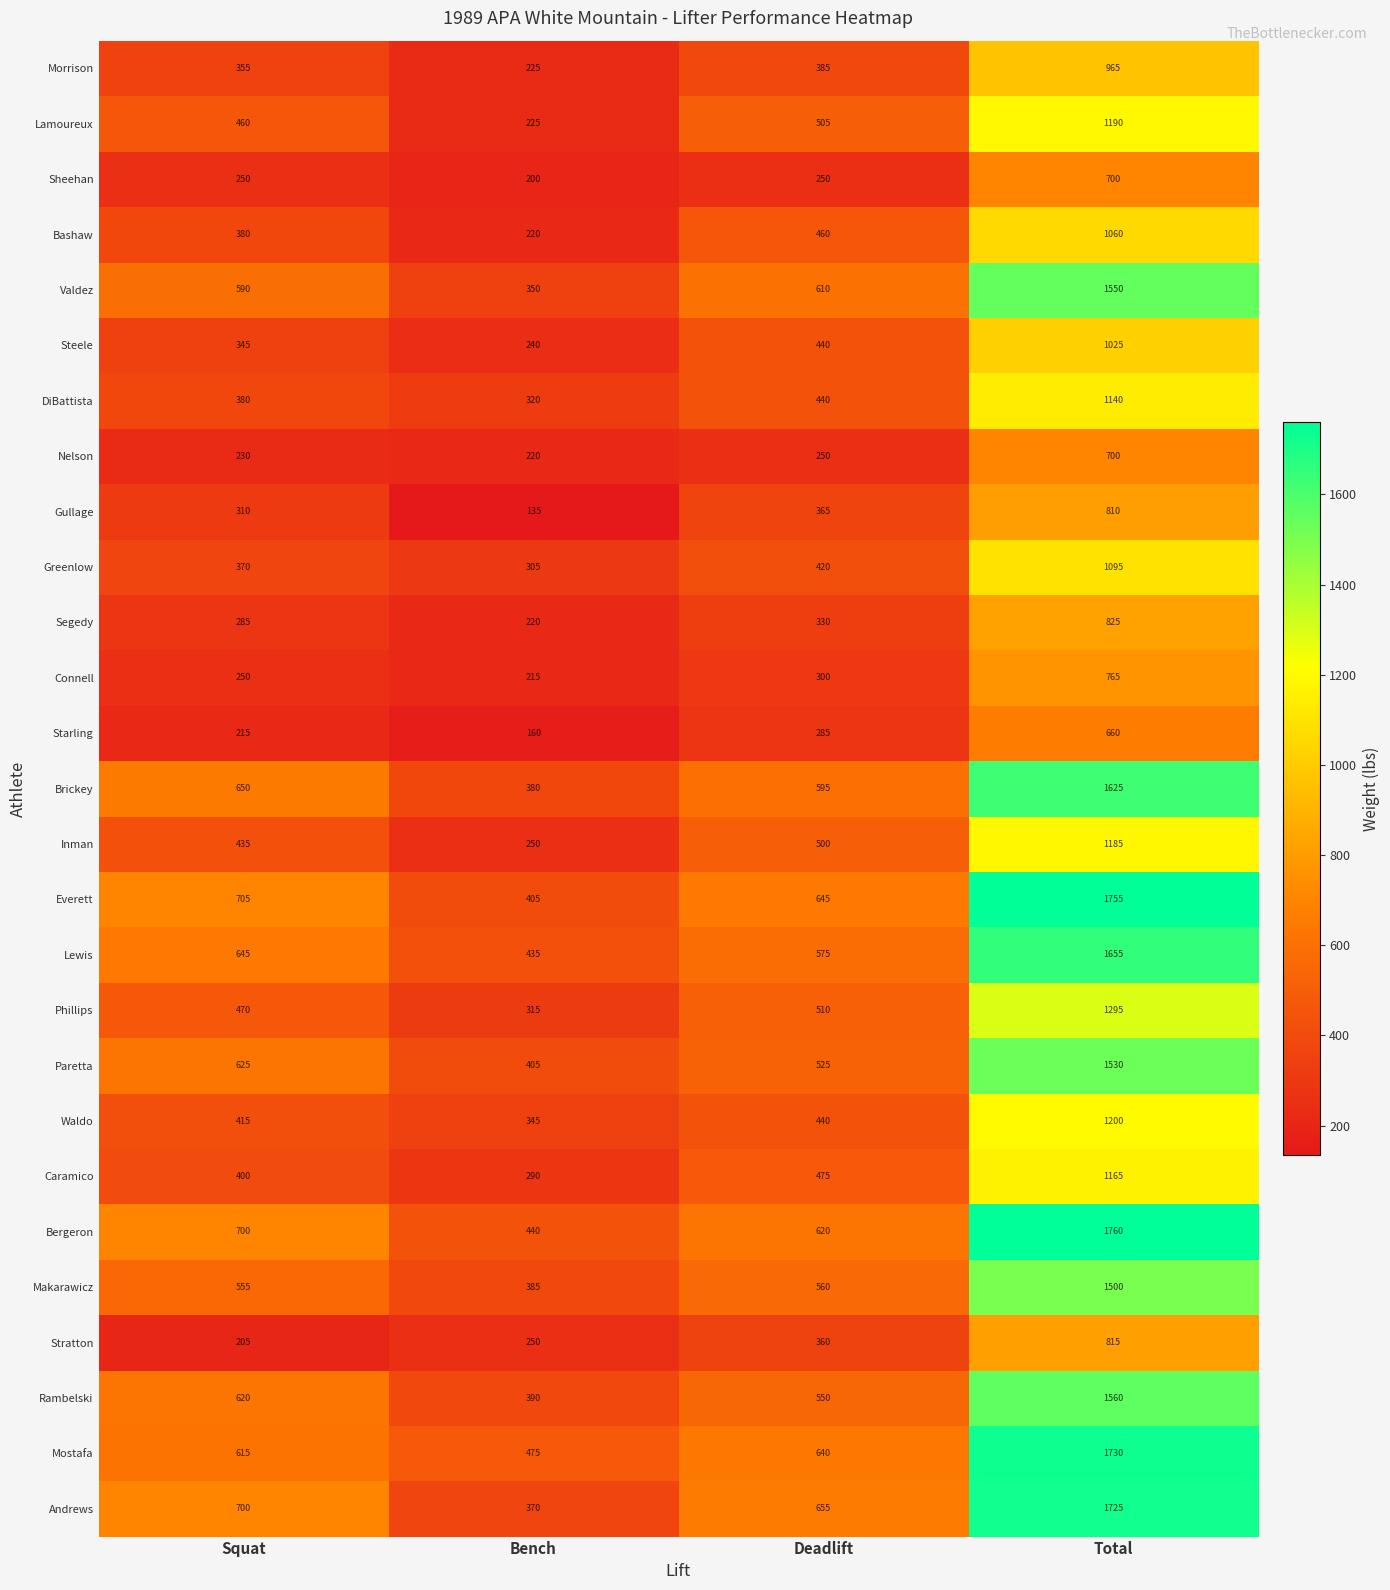

What is the difference between the highest and lowest values at Bench?

340